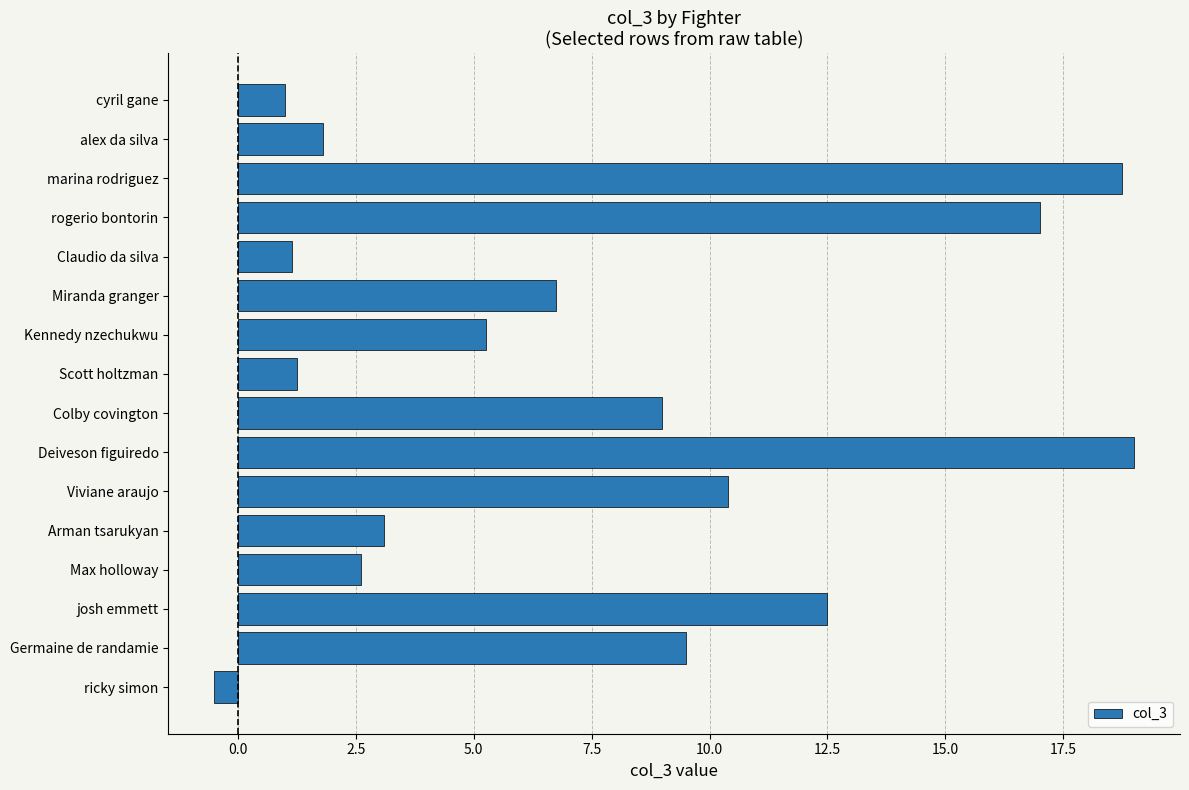

True or false: the data shows 1.2 at Scott holtzman.

True